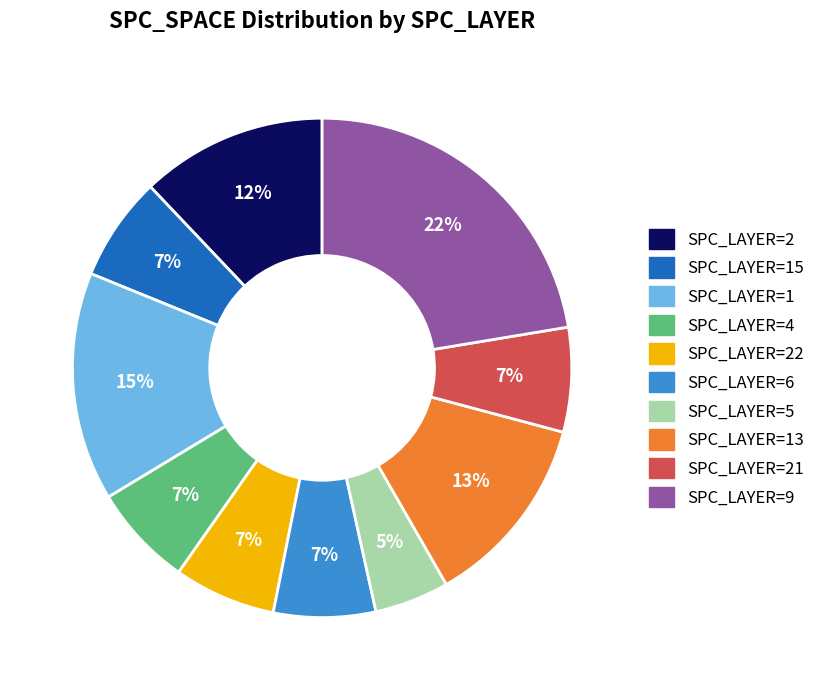

To the nearest percent, what is the average slice percentage?

10%